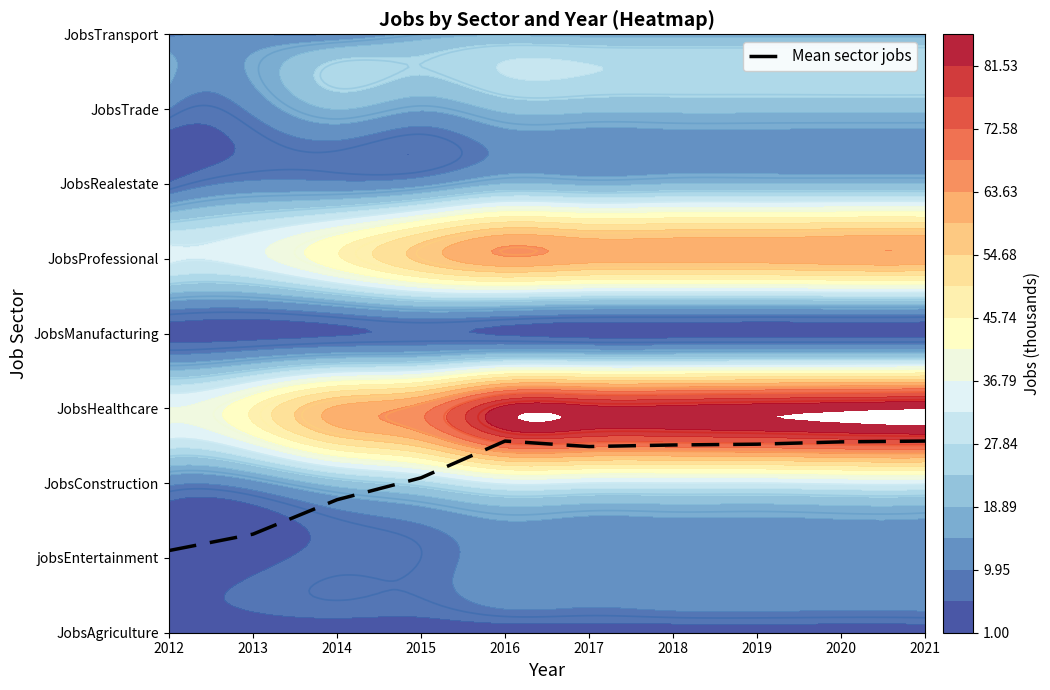

The chart shows a value of 3.3 at 2020. True or false?

False